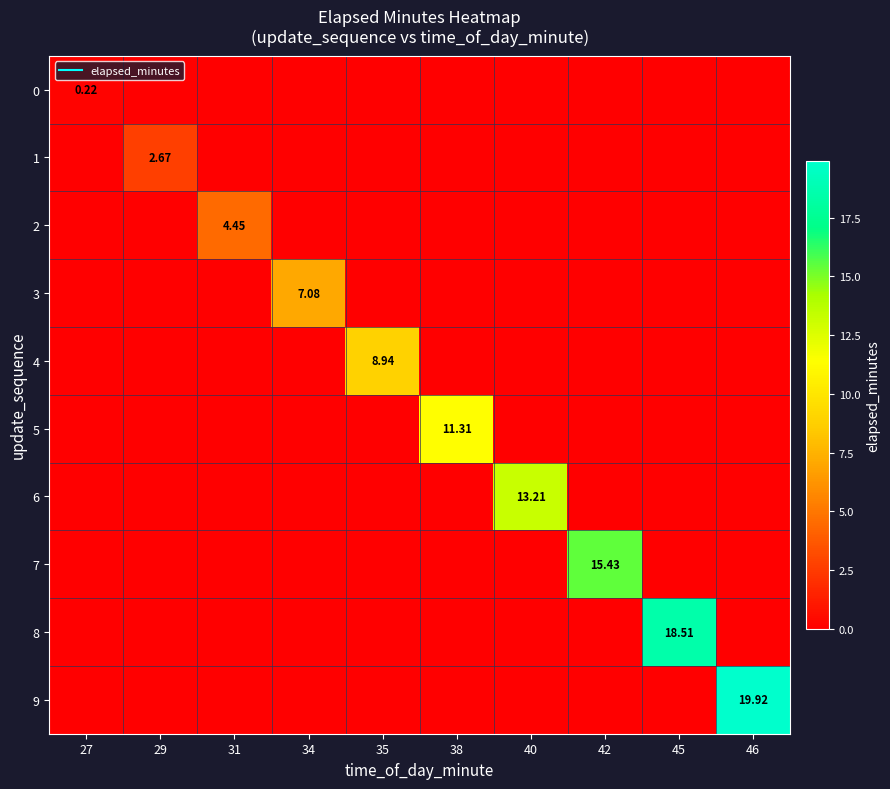

How many data points in 8 are above 0?

1